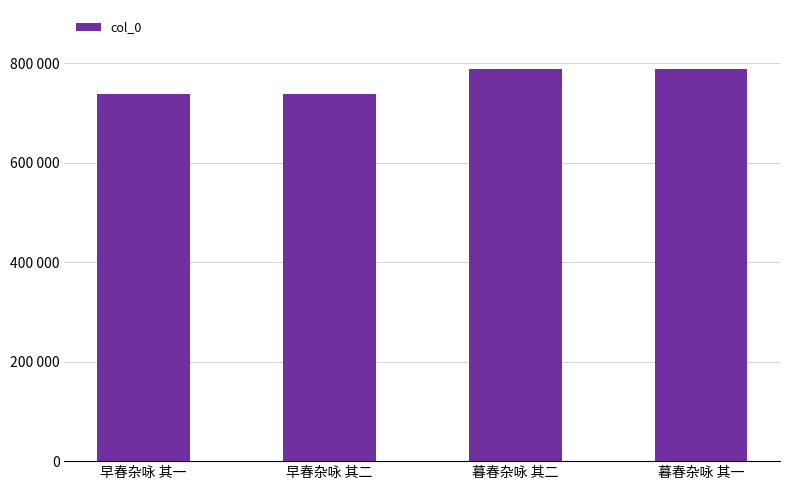

What is the difference between the values at 暮春杂咏 其一 and 早春杂咏 其二?

51473